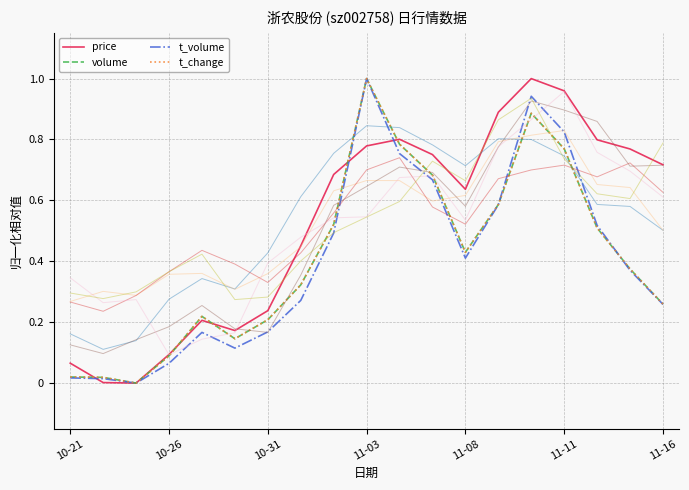

What is the difference between the second highest and second lowest values in the volume series?

0.9